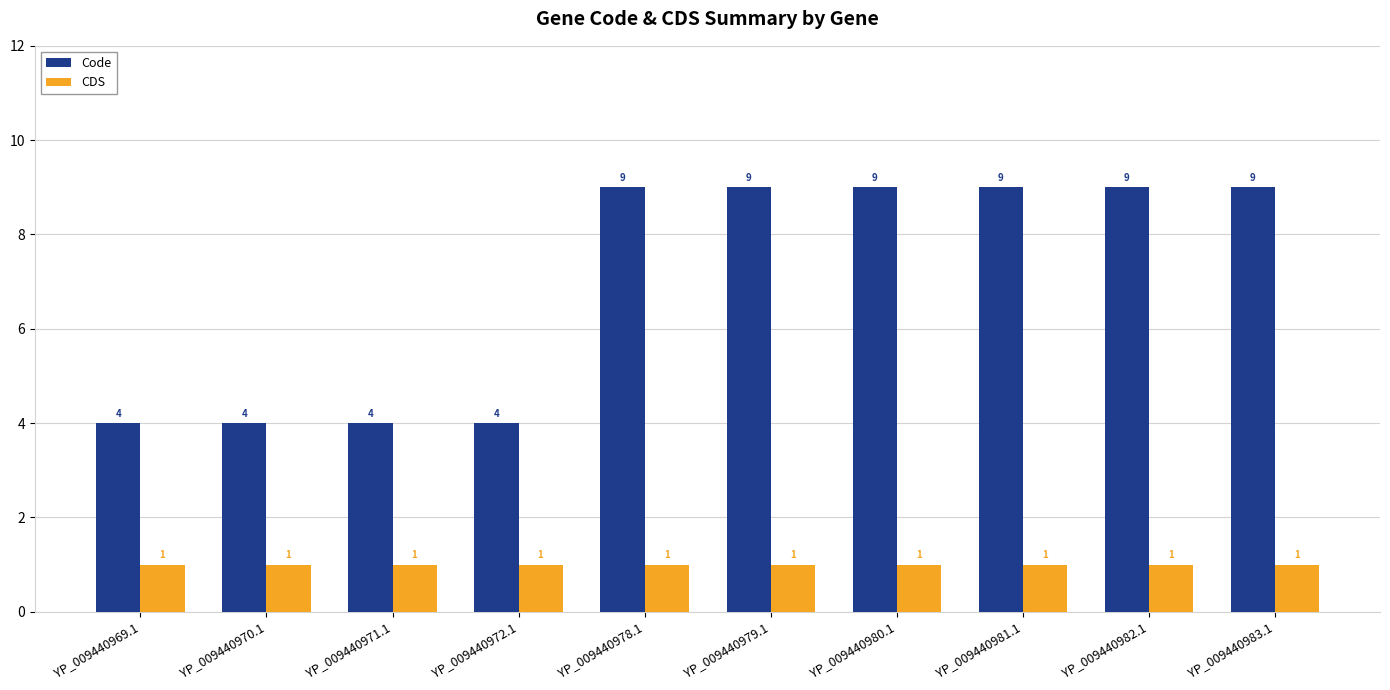

What is the average value of the Code series?

7